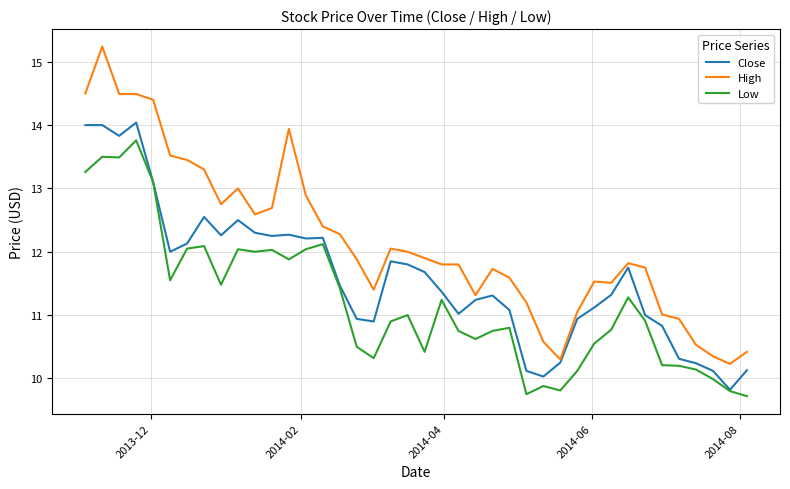

Is this an area chart (filled region under the line)?

No